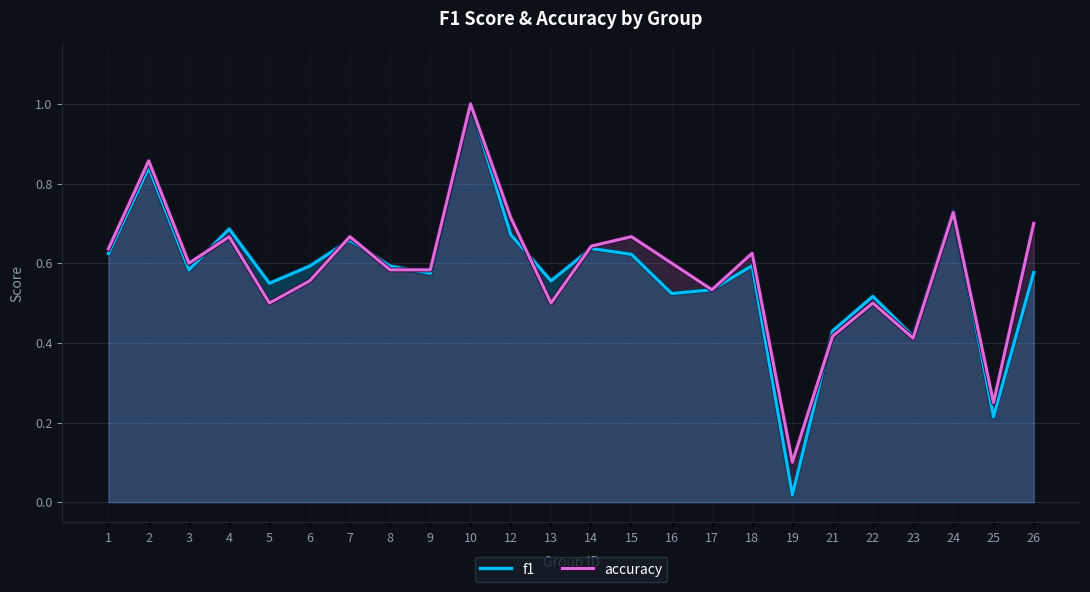

What is the difference between the second highest and minimum values in the f1 series?

0.8